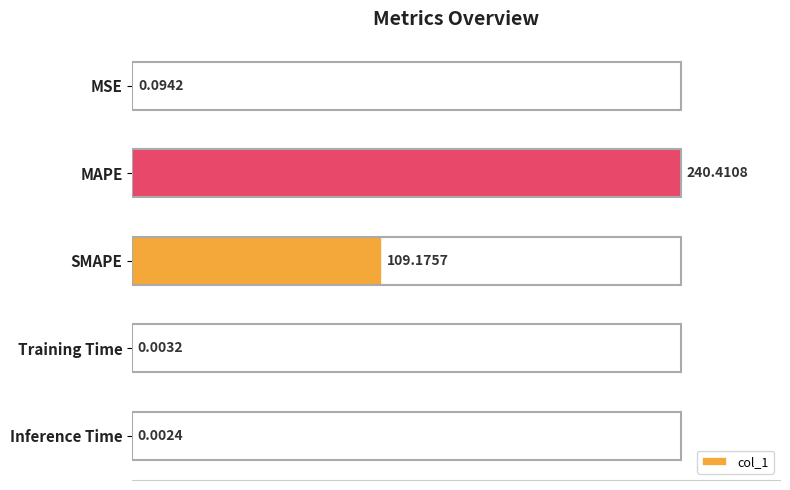

Which has a higher value, MAPE or Training Time?

MAPE